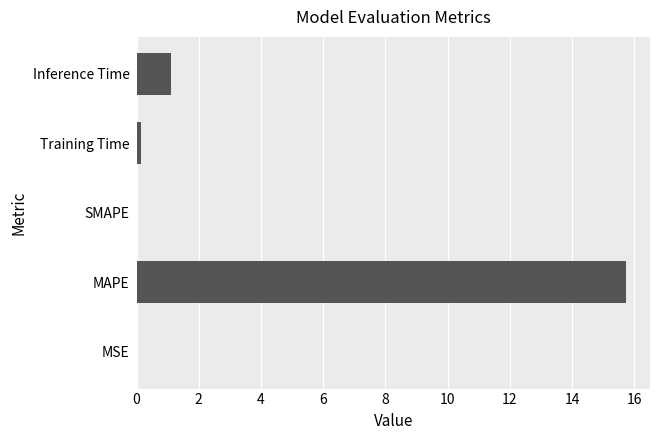

The chart shows a value of 0.0 at SMAPE. True or false?

True